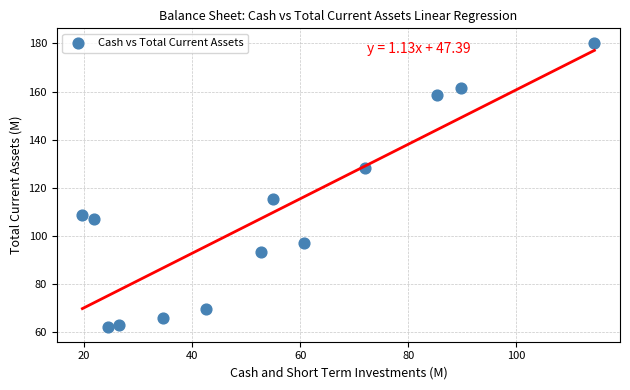

What is the range of Y values (max minus min)?

118.5